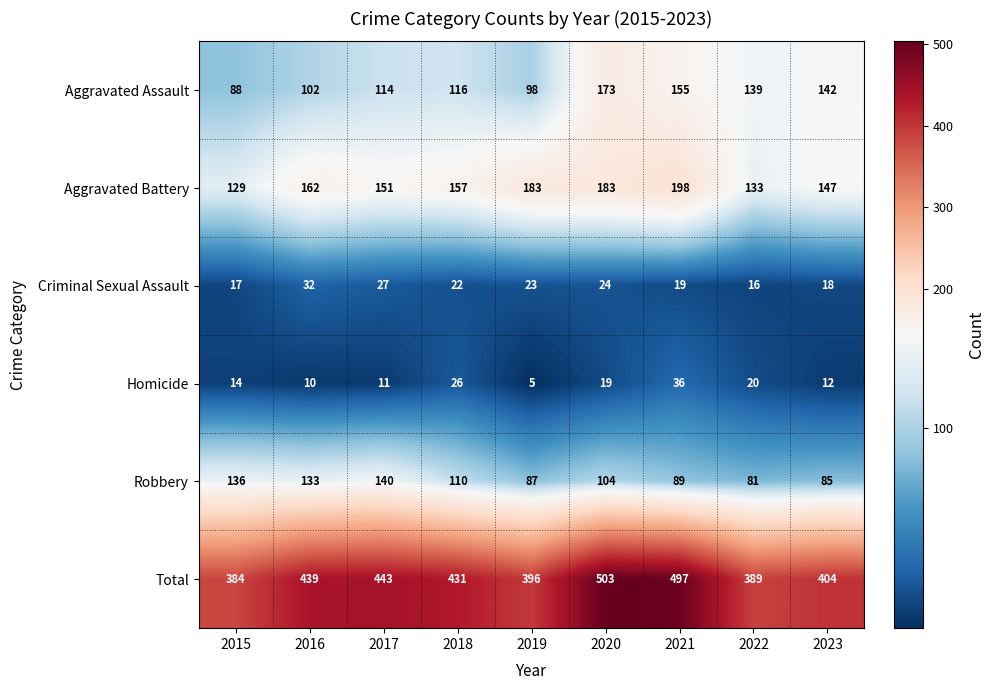

Which label corresponds to the largest value in the chart?

2020